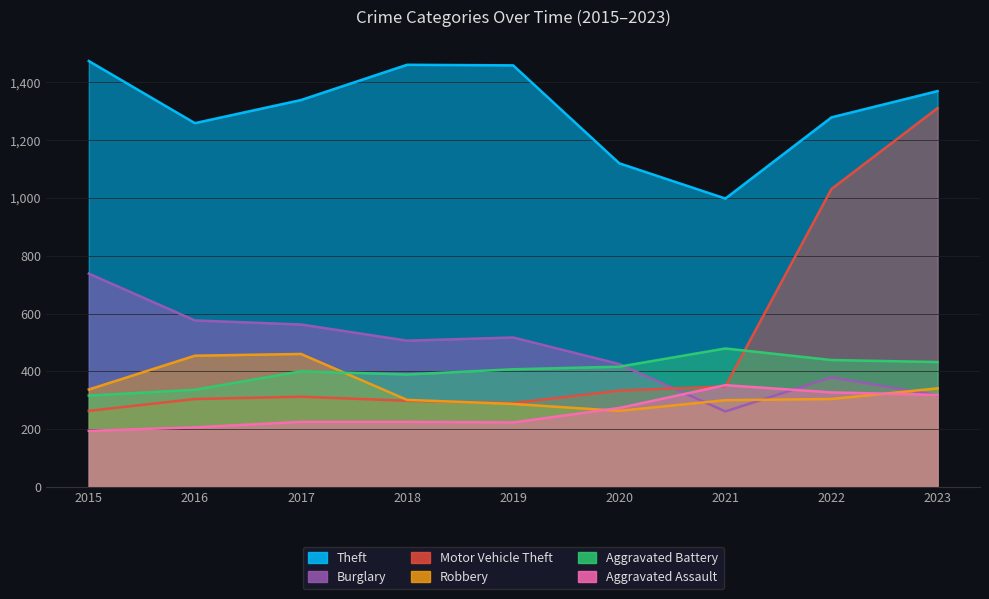

Which series changed the most between 2018 and 2021?

Theft